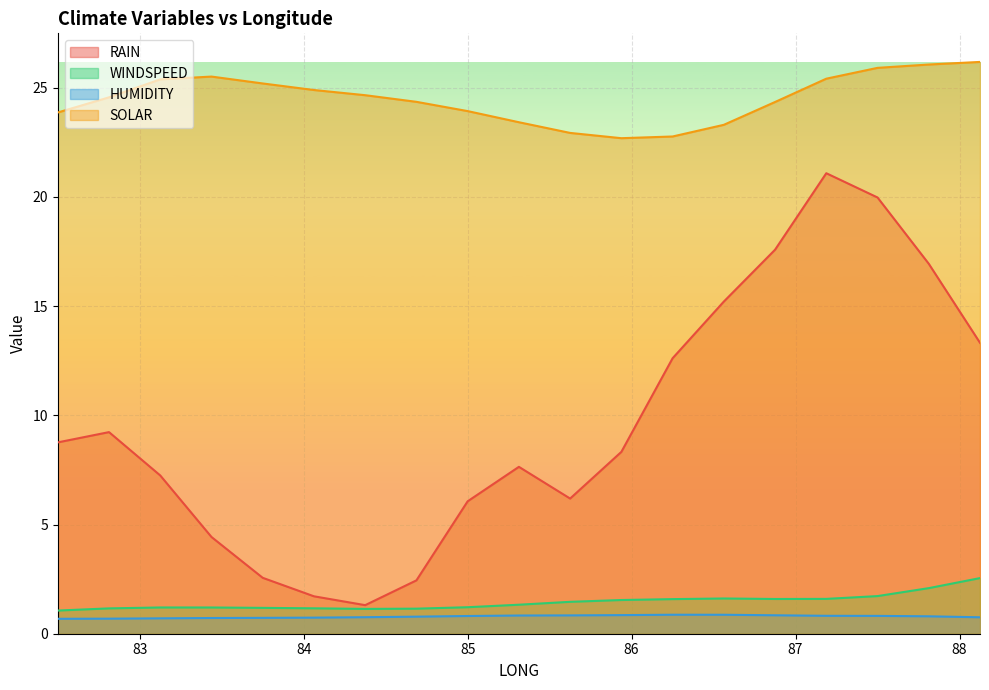

How many interior local peaks does the HUMIDITY series have?

1